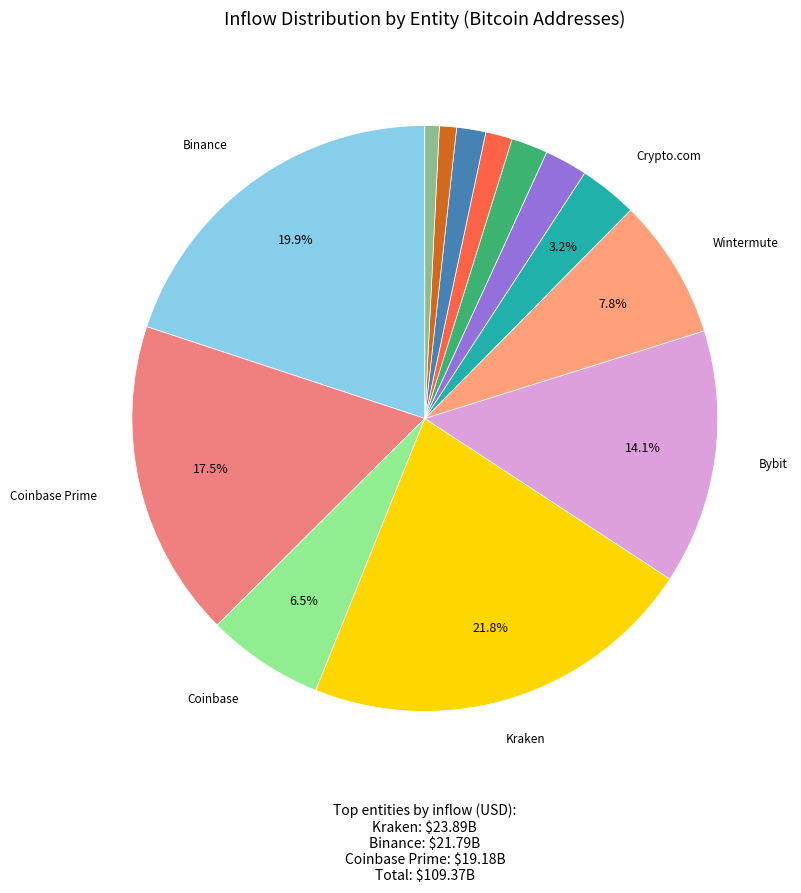

Which category has the smallest portion of the pie?

Hyperunit